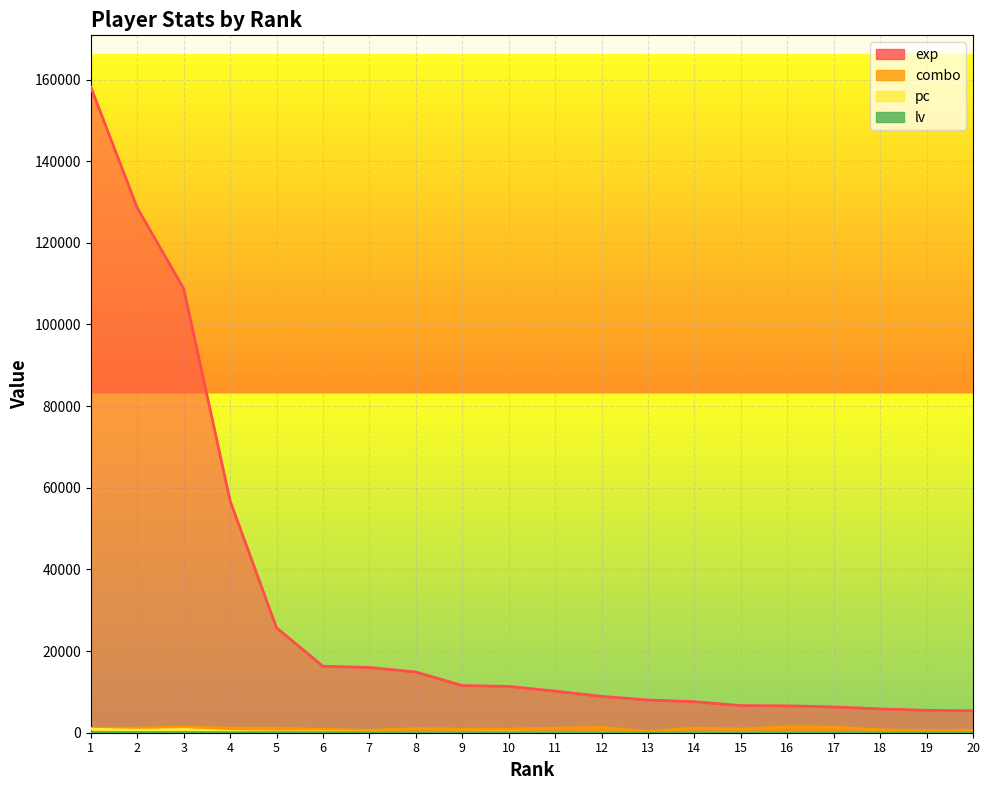

Is it true that combo equals 153 at 13?

False